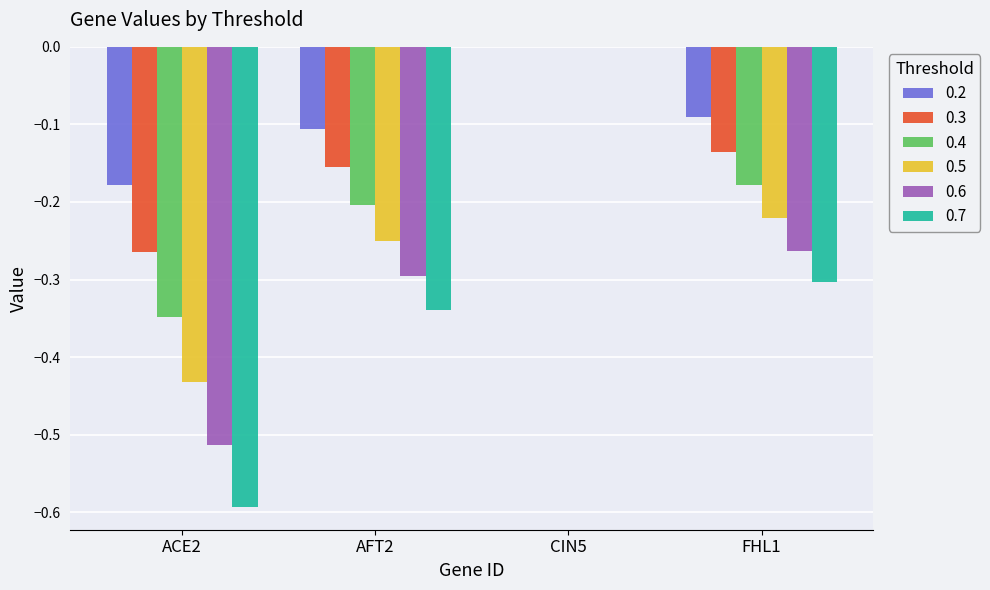

The 0.2 series shows -0.1 at FHL1. True or false?

True